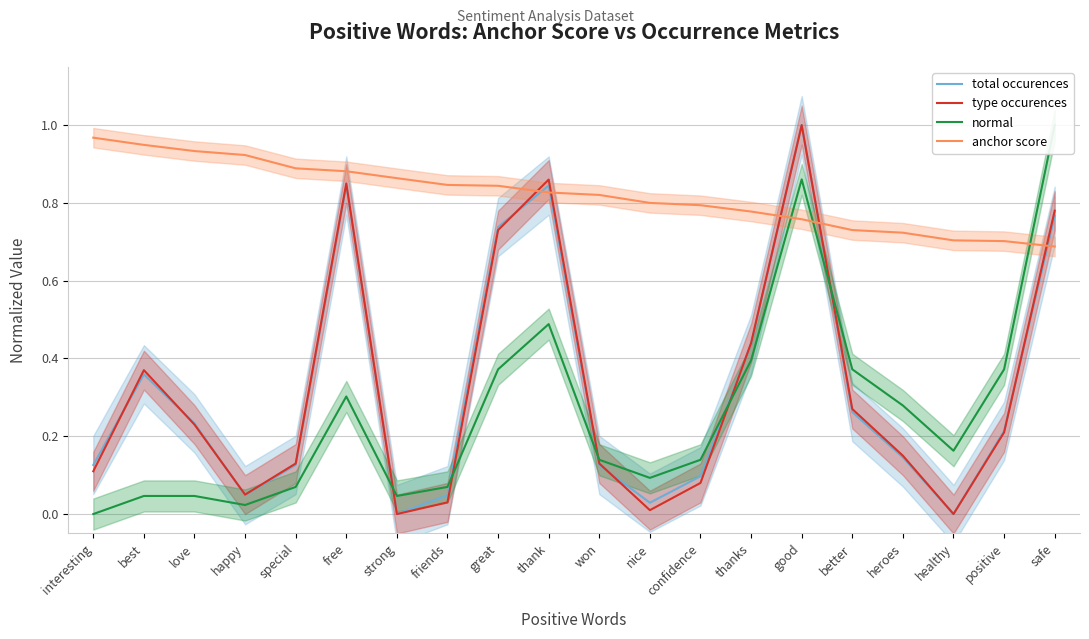

True or false: anchor score and total occurences cross at least once.

True